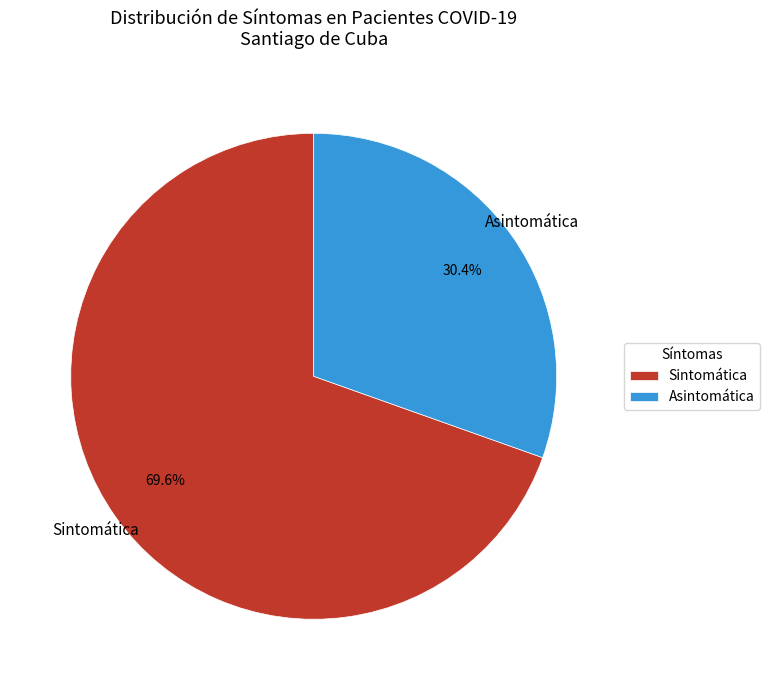

Which slice is the smallest?

Asintomática